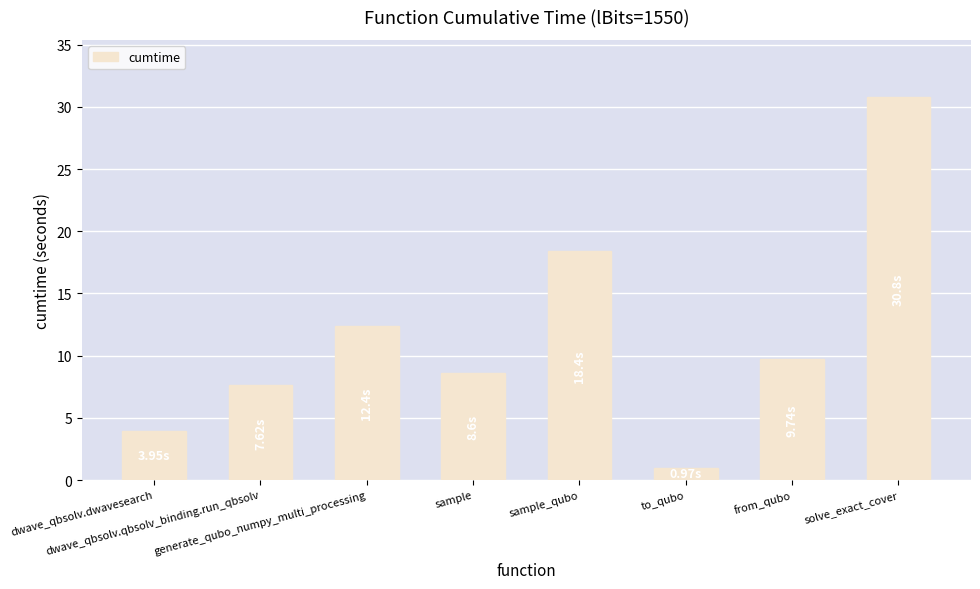

Approximately how many times larger is the value at solve_exact_cover compared to dwave_qbsolv.qbsolv_binding.run_qbsolv?

4.0